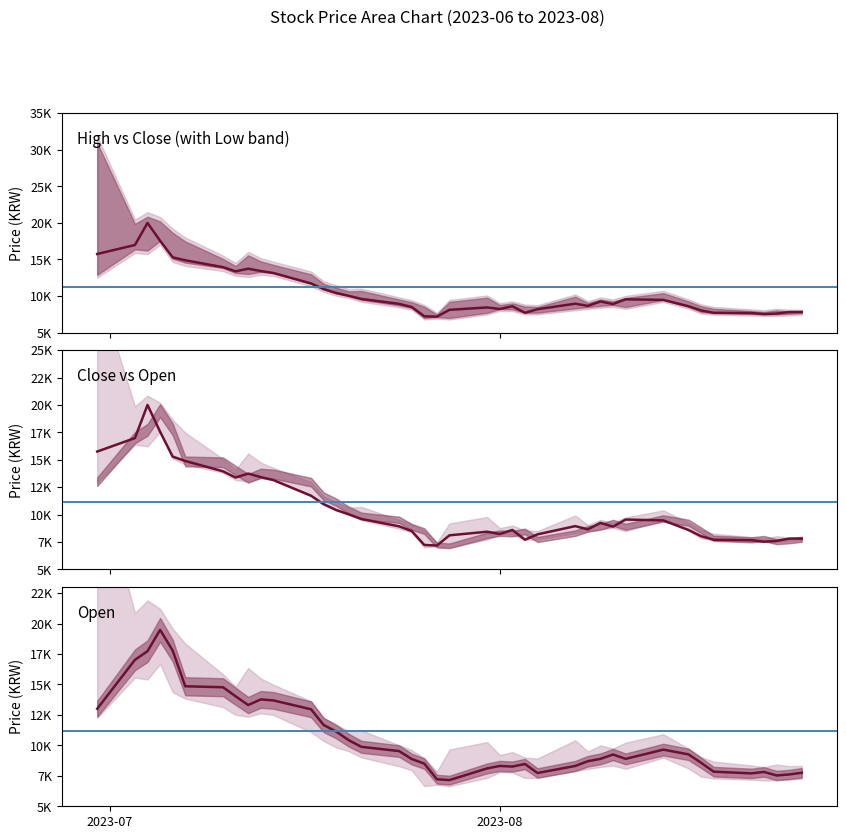

Is the value of Low at 27 greater than the value of Close at 33?

Yes